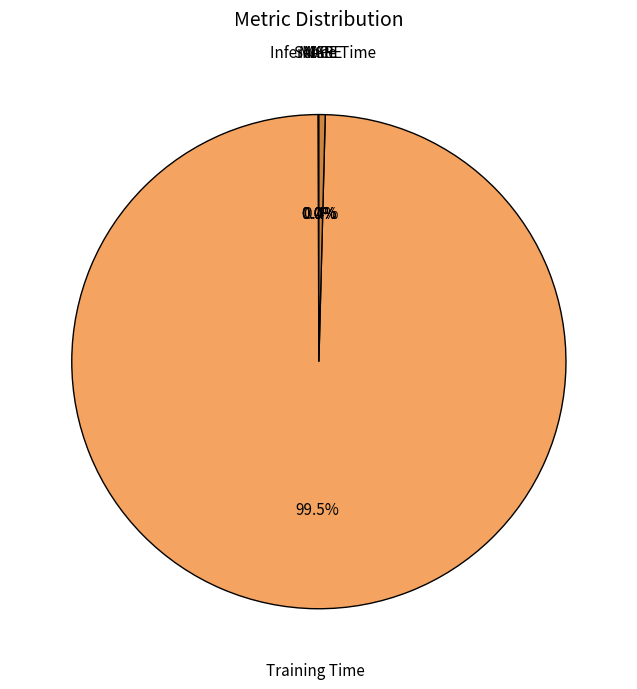

Between Inference Time and Training Time, which is larger?

Training Time